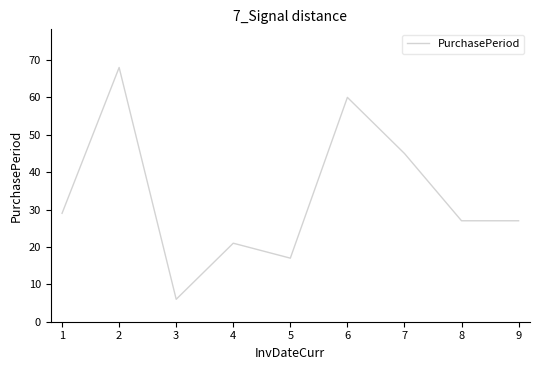

Between 8 and 4, which is larger?

8